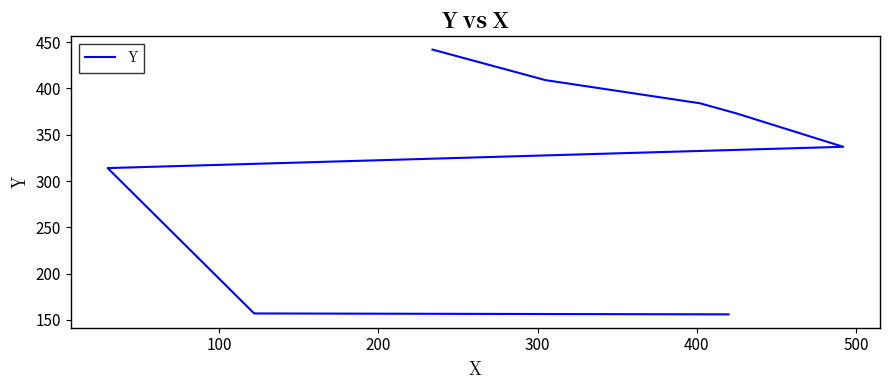

What is the difference between the maximum and minimum values?

286